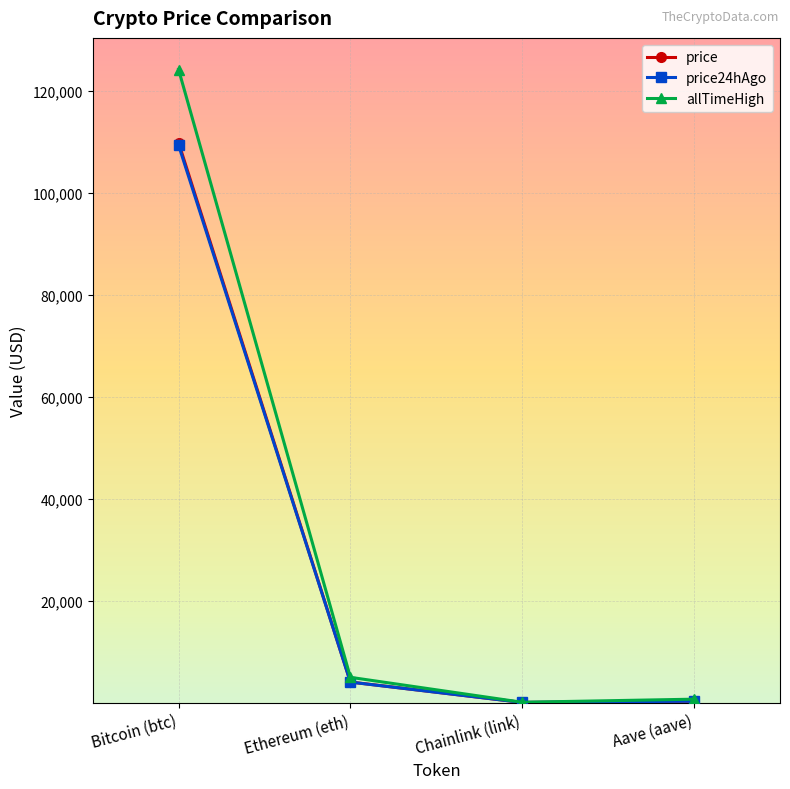

How many lines are shown in the chart?

3